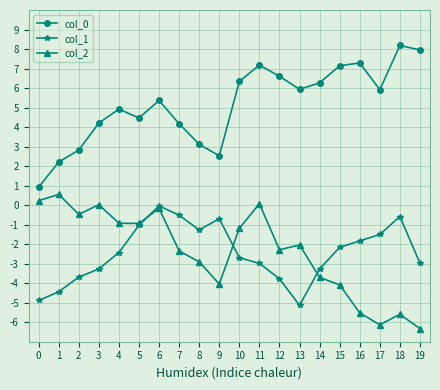

What is the value of the col_0 point at the 13th from the left?

6.6